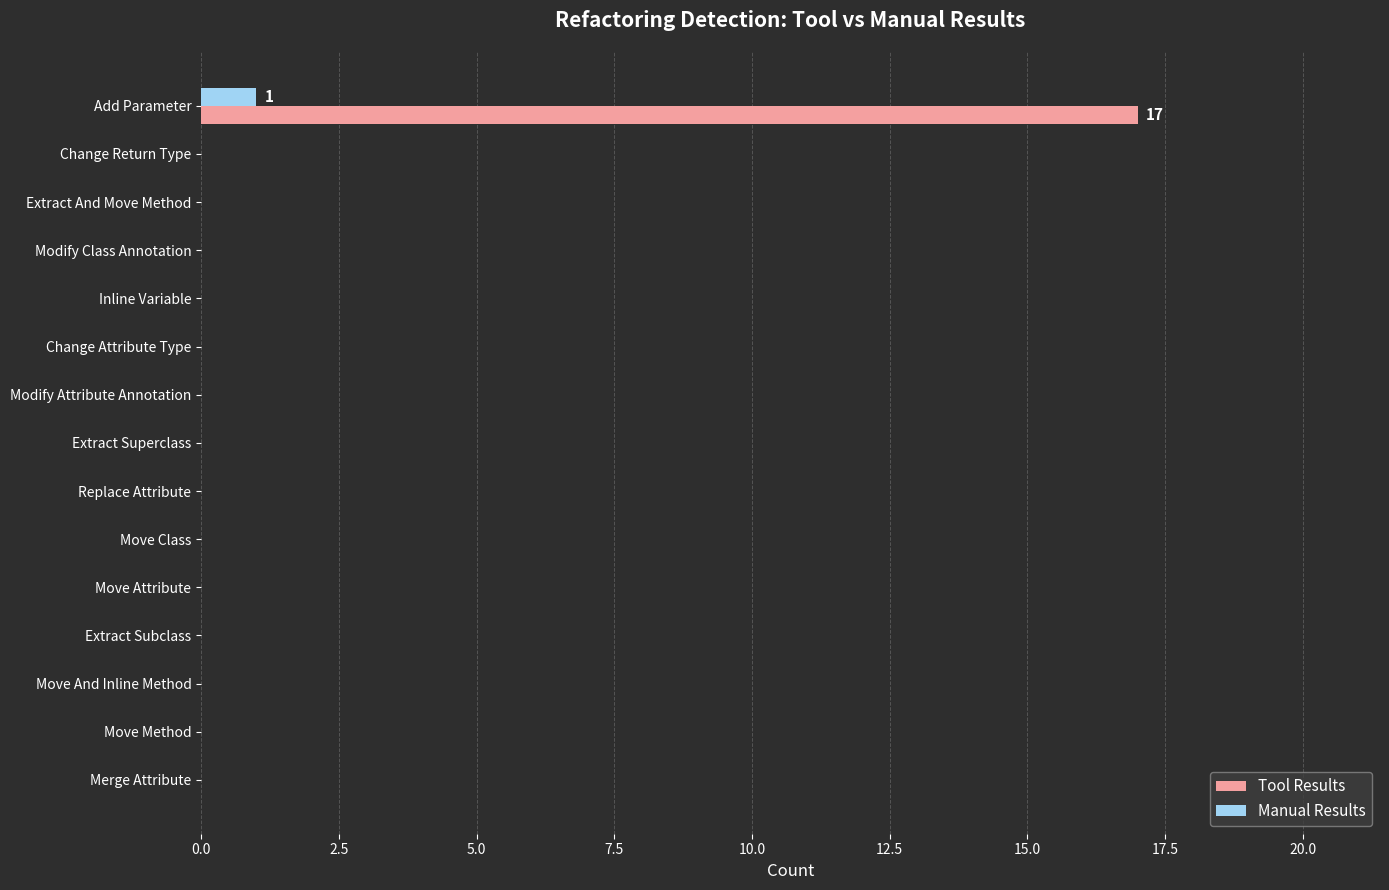

The Manual Results series shows 0 at Extract Subclass. True or false?

True